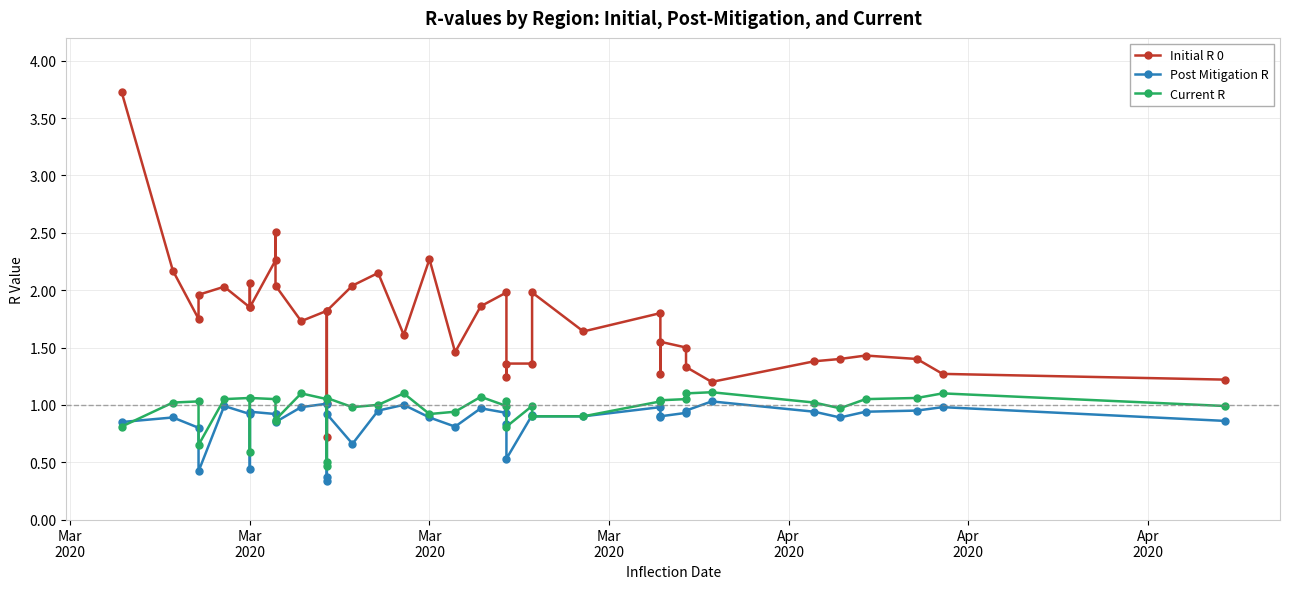

Where does the Initial R 0 series first go above 1?

Mar
2020